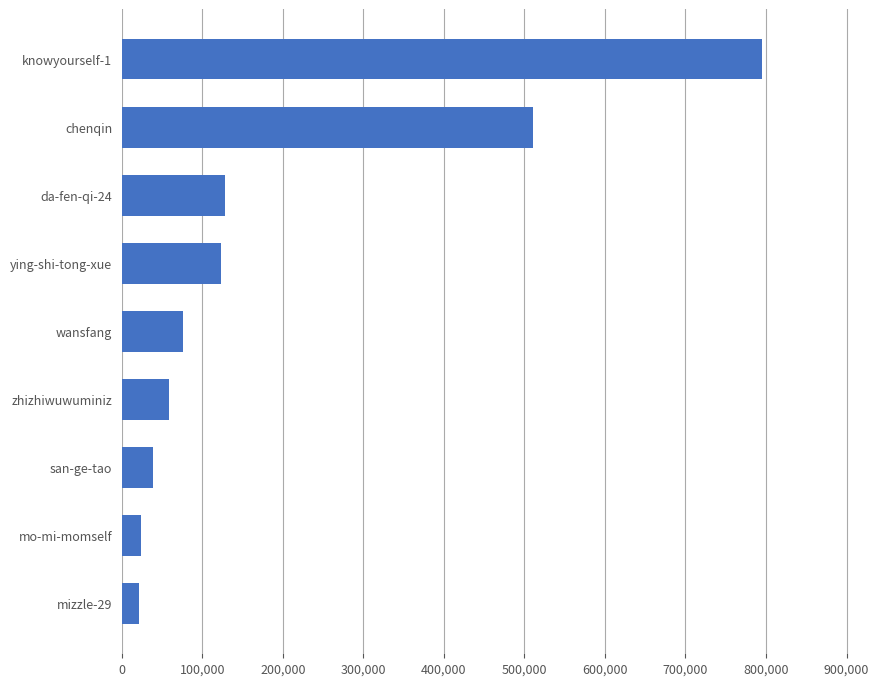

What is the change in value from mizzle-29 to wansfang?

+54864